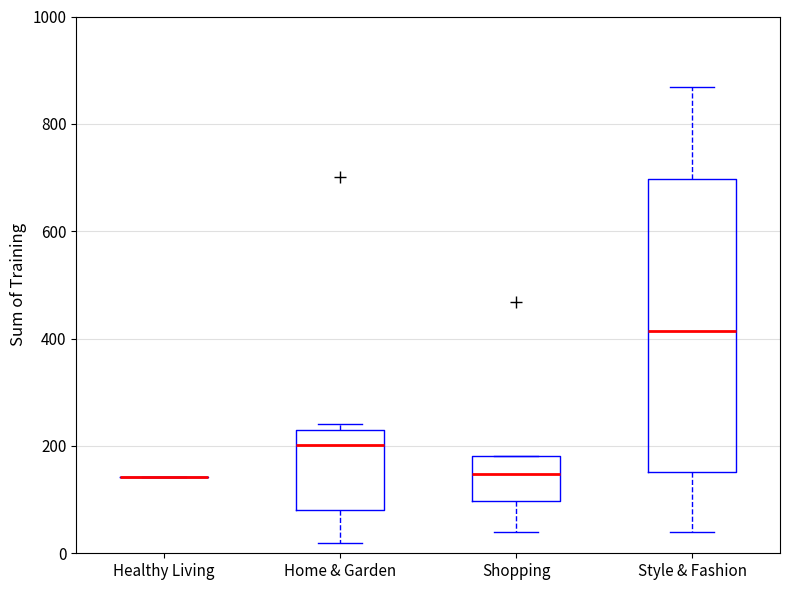

Where is the lower edge of the box for Style & Fashion on the y-axis? The values are not printed on the chart, so give them approximately, as read against the axis.

160